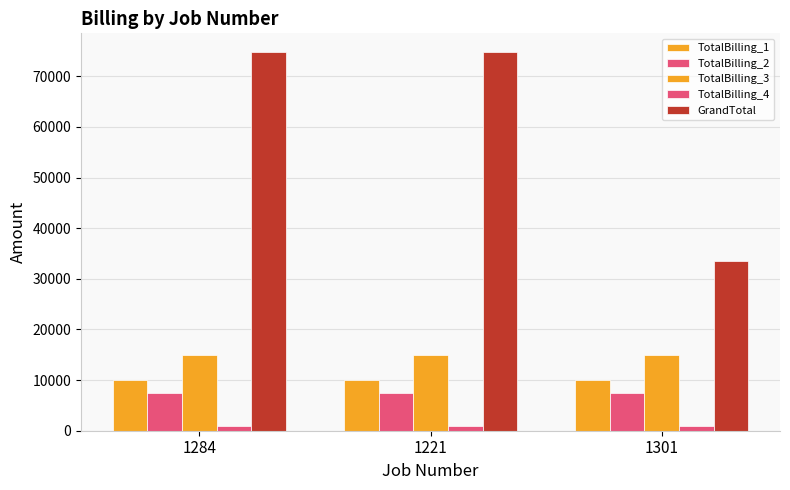

What is the spread (max minus min) of values at 1221?

73750